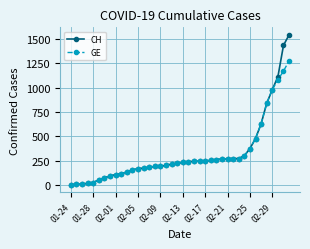

What is the maximum value for CH?

1544